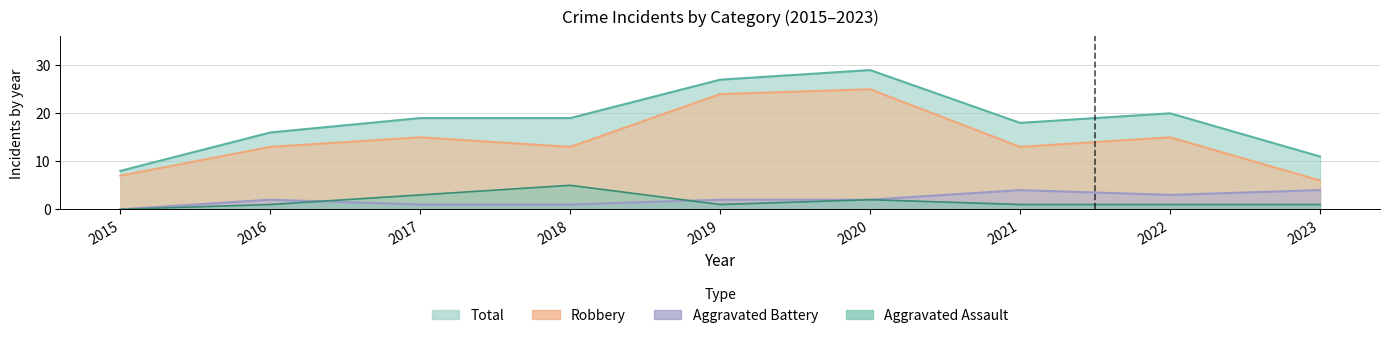

At which category does the chart reach its peak across all series?

2020